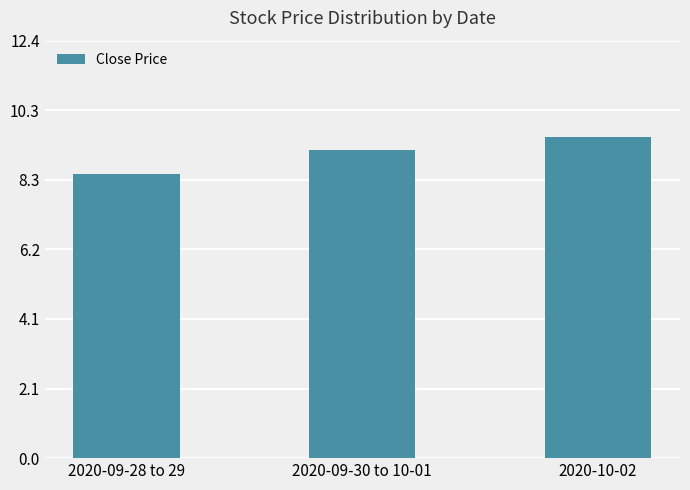

What is the maximum value shown in the chart?

9.5